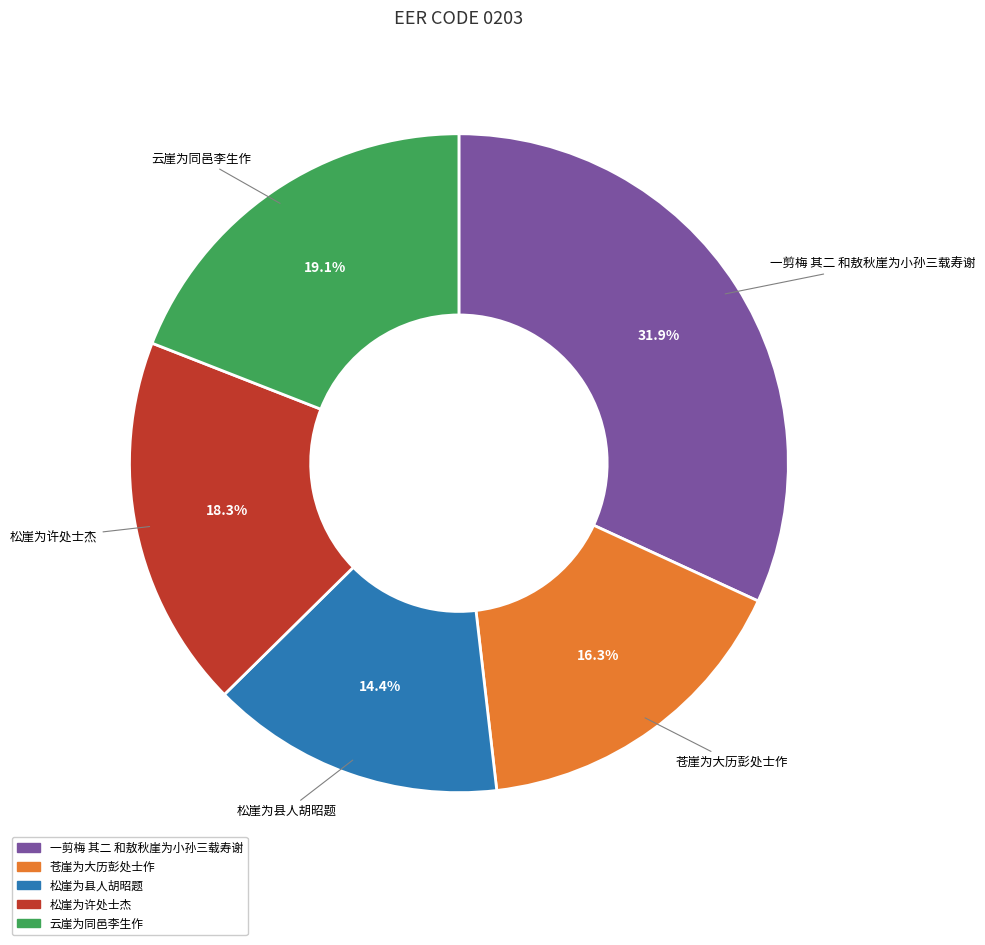

To the nearest percent, what is the combined percentage of 松崖为许处士杰 and 苍崖为大历彭处士作?

35%